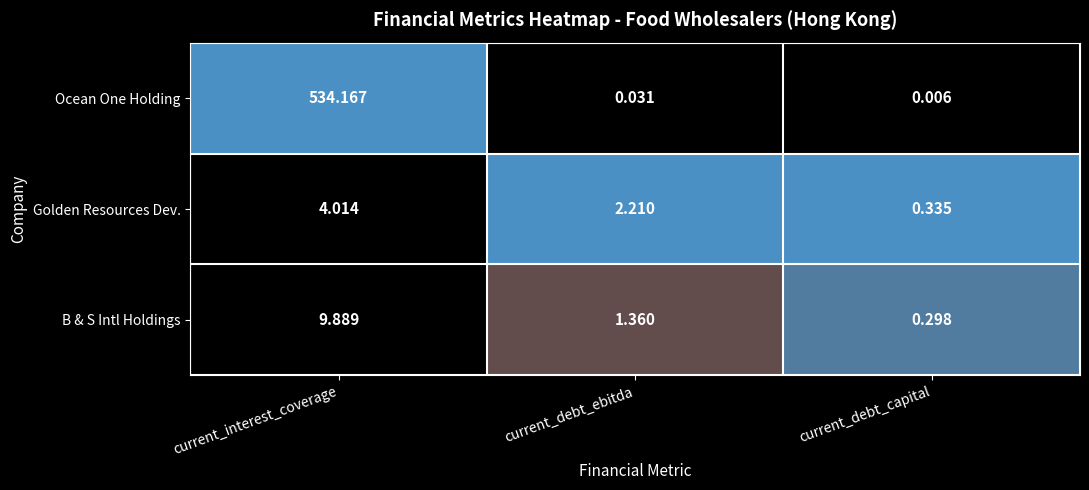

Rank the series at current_interest_coverage from highest to lowest value.

Ocean One Holding, B & S Intl Holdings, Golden Resources Dev.